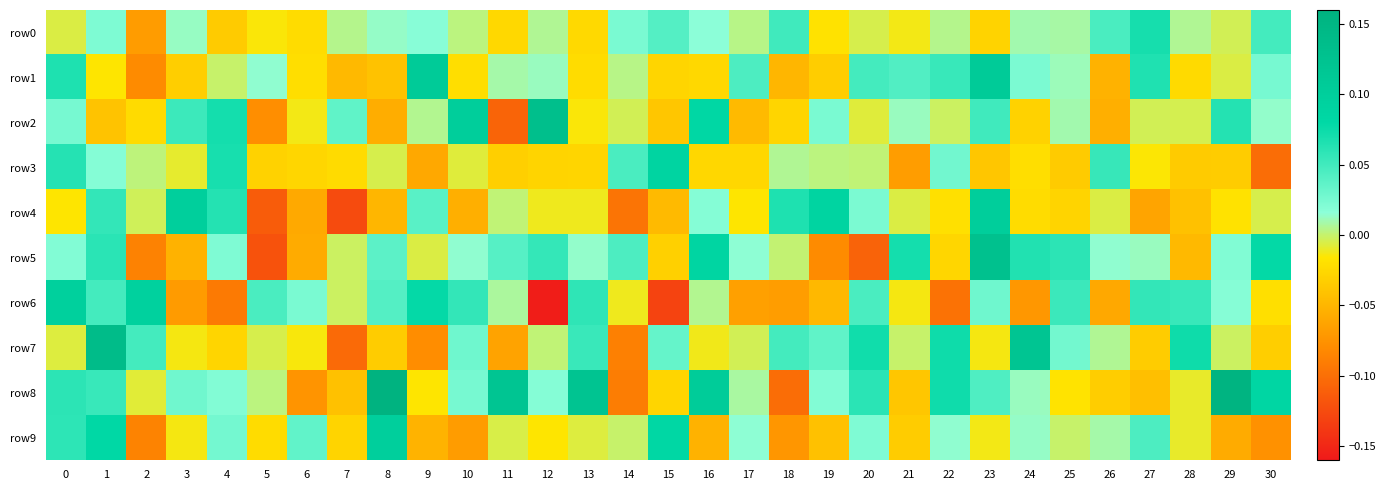

Reading right to left, what are all the values shown in this chart?

row0: 30=0.0	29=-0.0	28=0.0	27=0.1	26=0.0	25=0.0	24=0.0	23=-0.0	22=0.0	21=-0.0	20=-0.0	19=-0.0	18=0.1	17=0.0	16=0.0	15=0.0	14=0.0	13=-0.0	12=0.0	11=-0.0	10=0.0	9=0.0	8=0.0	7=0.0	6=-0.0	5=-0.0	4=-0.0	3=0.0	2=-0.1	1=0.0	0=-0.0
row1: 30=0.0	29=-0.0	28=-0.0	27=0.1	26=-0.1	25=0.0	24=0.0	23=0.1	22=0.1	21=0.0	20=0.0	19=-0.0	18=-0.0	17=0.0	16=-0.0	15=-0.0	14=0.0	13=-0.0	12=0.0	11=0.0	10=-0.0	9=0.1	8=-0.0	7=-0.0	6=-0.0	5=0.0	4=-0.0	3=-0.0	2=-0.1	1=-0.0	0=0.1
row2: 30=0.0	29=0.1	28=-0.0	27=-0.0	26=-0.1	25=0.0	24=-0.0	23=0.1	22=-0.0	21=0.0	20=-0.0	19=0.0	18=-0.0	17=-0.0	16=0.1	15=-0.0	14=-0.0	13=-0.0	12=0.1	11=-0.1	10=0.1	9=0.0	8=-0.1	7=0.0	6=-0.0	5=-0.1	4=0.1	3=0.1	2=-0.0	1=-0.0	0=0.0
row3: 30=-0.1	29=-0.0	28=-0.0	27=-0.0	26=0.1	25=-0.0	24=-0.0	23=-0.0	22=0.0	21=-0.1	20=0.0	19=0.0	18=0.0	17=-0.0	16=-0.0	15=0.1	14=0.0	13=-0.0	12=-0.0	11=-0.0	10=-0.0	9=-0.1	8=-0.0	7=-0.0	6=-0.0	5=-0.0	4=0.1	3=-0.0	2=0.0	1=0.0	0=0.1
row4: 30=-0.0	29=-0.0	28=-0.0	27=-0.1	26=-0.0	25=-0.0	24=-0.0	23=0.1	22=-0.0	21=-0.0	20=0.0	19=0.1	18=0.1	17=-0.0	16=0.0	15=-0.0	14=-0.1	13=-0.0	12=-0.0	11=0.0	10=-0.1	9=0.0	8=-0.0	7=-0.1	6=-0.1	5=-0.1	4=0.1	3=0.1	2=-0.0	1=0.1	0=-0.0
row5: 30=0.1	29=0.0	28=-0.0	27=0.0	26=0.0	25=0.1	24=0.1	23=0.1	22=-0.0	21=0.1	20=-0.1	19=-0.1	18=0.0	17=0.0	16=0.1	15=-0.0	14=0.0	13=0.0	12=0.1	11=0.0	10=0.0	9=-0.0	8=0.0	7=-0.0	6=-0.1	5=-0.1	4=0.0	3=-0.1	2=-0.1	1=0.1	0=0.0
row6: 30=-0.0	29=0.0	28=0.1	27=0.1	26=-0.1	25=0.1	24=-0.1	23=0.0	22=-0.1	21=-0.0	20=0.0	19=-0.0	18=-0.1	17=-0.1	16=0.0	15=-0.1	14=-0.0	13=0.1	12=-0.2	11=0.0	10=0.1	9=0.1	8=0.0	7=-0.0	6=0.0	5=0.0	4=-0.1	3=-0.1	2=0.1	1=0.0	0=0.1
row7: 30=-0.0	29=-0.0	28=0.1	27=-0.0	26=0.0	25=0.0	24=0.1	23=-0.0	22=0.1	21=-0.0	20=0.1	19=0.0	18=0.0	17=-0.0	16=-0.0	15=0.0	14=-0.1	13=0.1	12=0.0	11=-0.1	10=0.0	9=-0.1	8=-0.0	7=-0.1	6=-0.0	5=-0.0	4=-0.0	3=-0.0	2=0.0	1=0.1	0=-0.0
row8: 30=0.1	29=0.2	28=-0.0	27=-0.0	26=-0.0	25=-0.0	24=0.0	23=0.0	22=0.1	21=-0.0	20=0.1	19=0.0	18=-0.1	17=0.0	16=0.1	15=-0.0	14=-0.1	13=0.1	12=0.0	11=0.1	10=0.0	9=-0.0	8=0.2	7=-0.0	6=-0.1	5=0.0	4=0.0	3=0.0	2=-0.0	1=0.1	0=0.1
row9: 30=-0.1	29=-0.1	28=-0.0	27=0.0	26=0.0	25=-0.0	24=0.0	23=-0.0	22=0.0	21=-0.0	20=0.0	19=-0.0	18=-0.1	17=0.0	16=-0.1	15=0.1	14=-0.0	13=-0.0	12=-0.0	11=-0.0	10=-0.1	9=-0.1	8=0.1	7=-0.0	6=0.0	5=-0.0	4=0.0	3=-0.0	2=-0.1	1=0.1	0=0.1